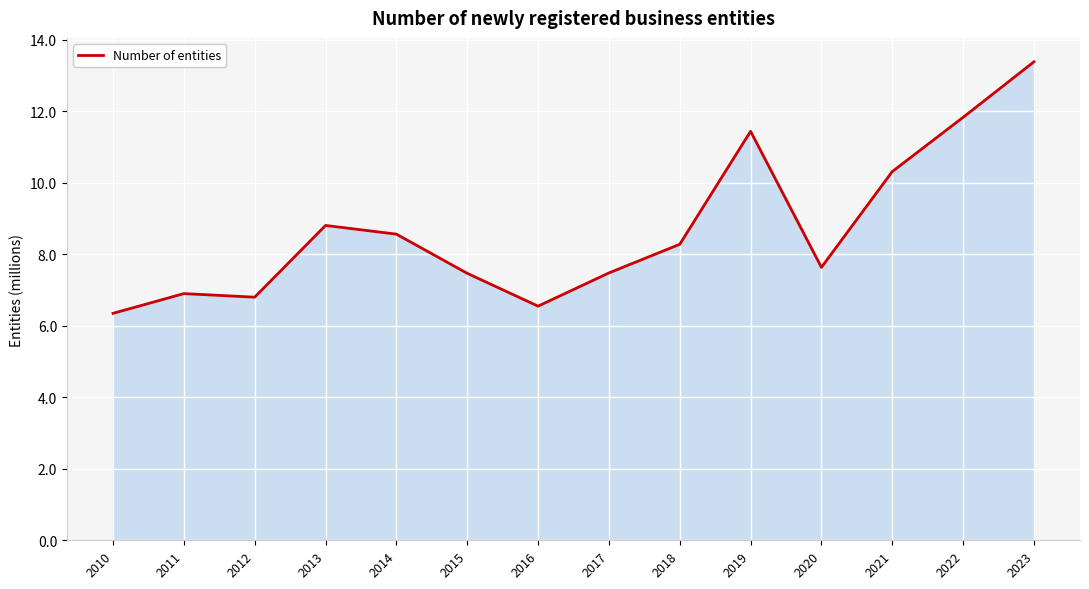

What value does the data have at 2015?

7.5